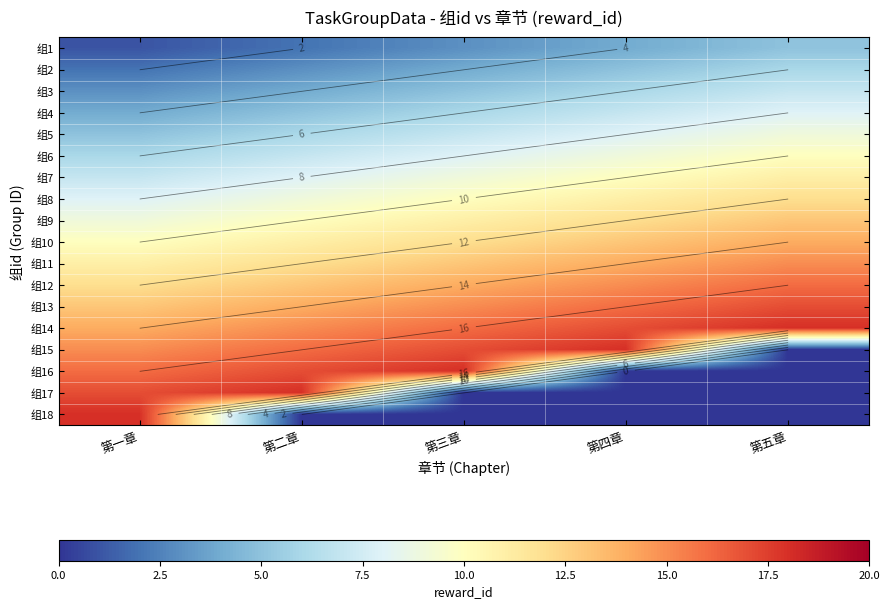

How many distinct data groups are displayed?

18